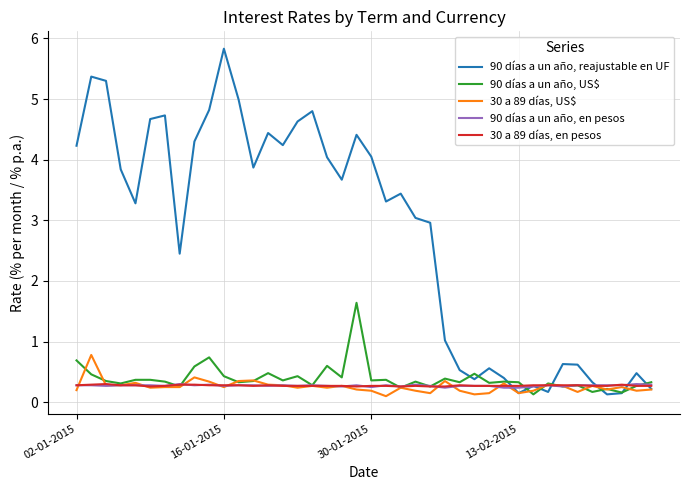

What is the highest value of the 90 días a un año, en pesos series?

0.3